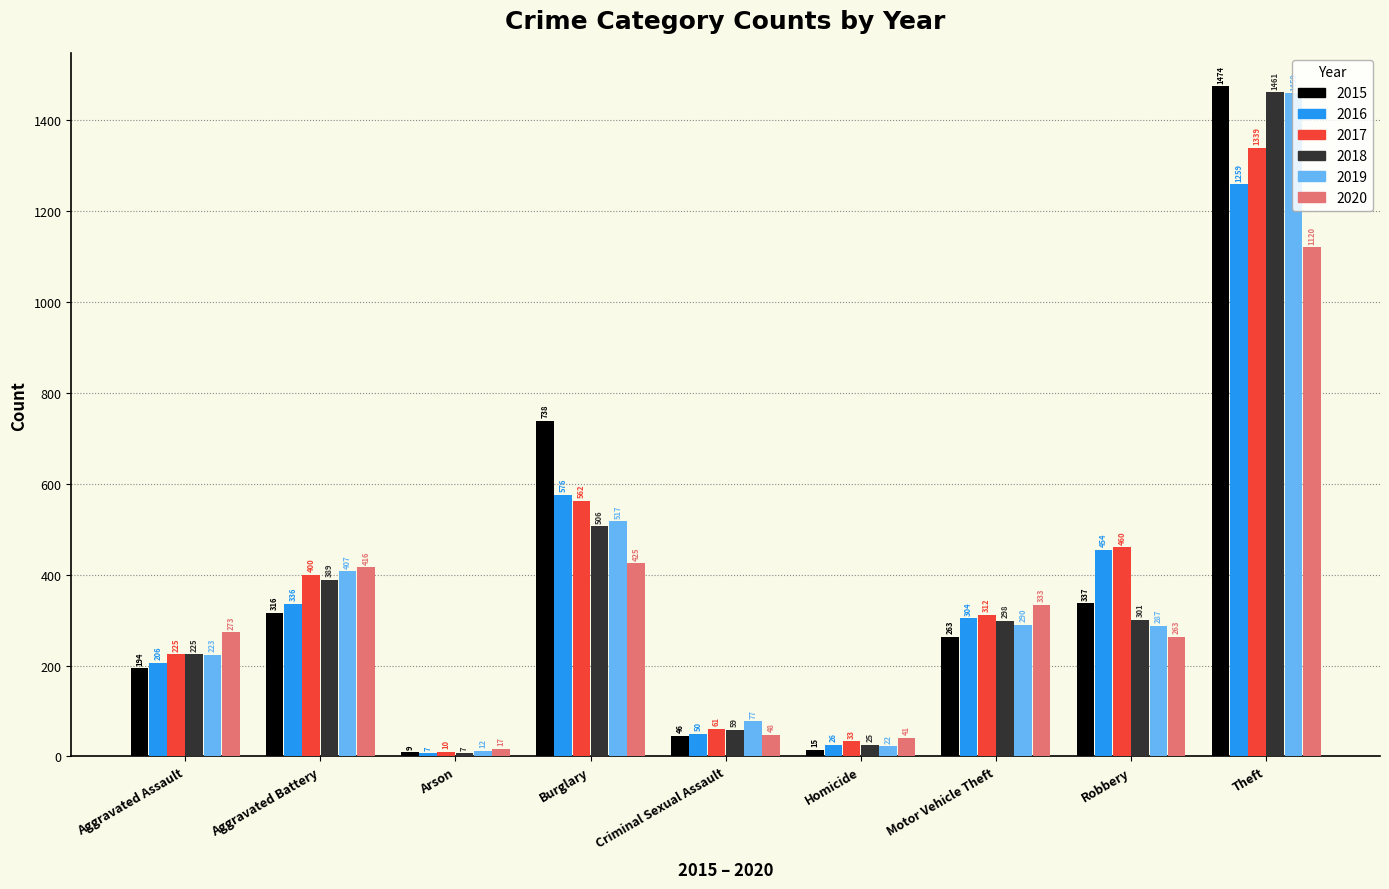

The value of 2016 at Aggravated Assault is 116. True or false?

False